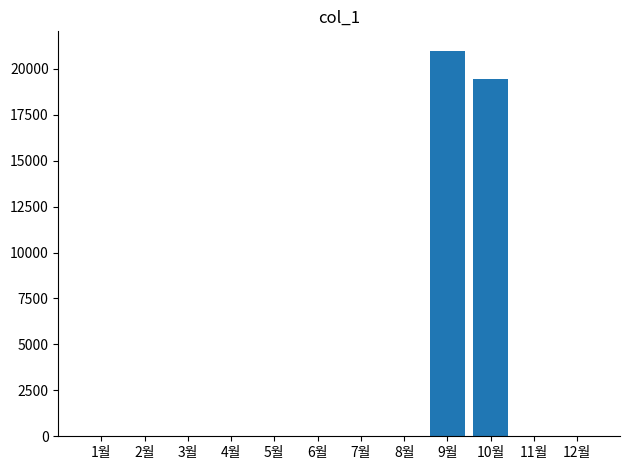

Count the number of data series in this chart.

1